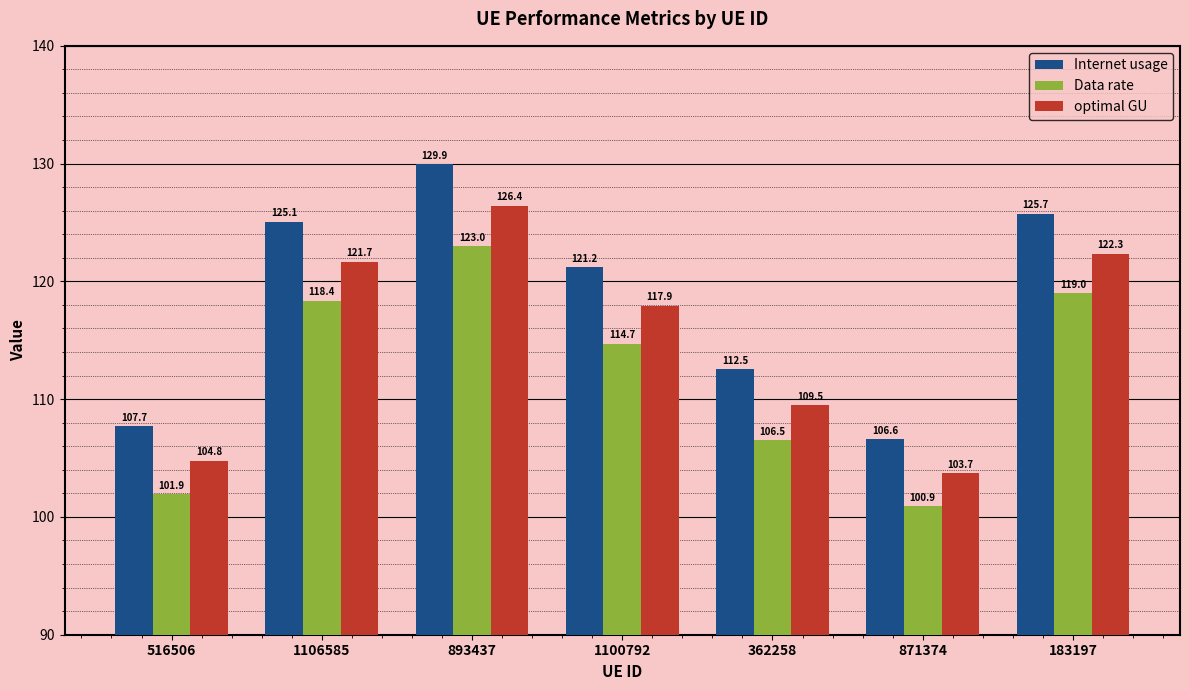

How many bars are there in total?

21